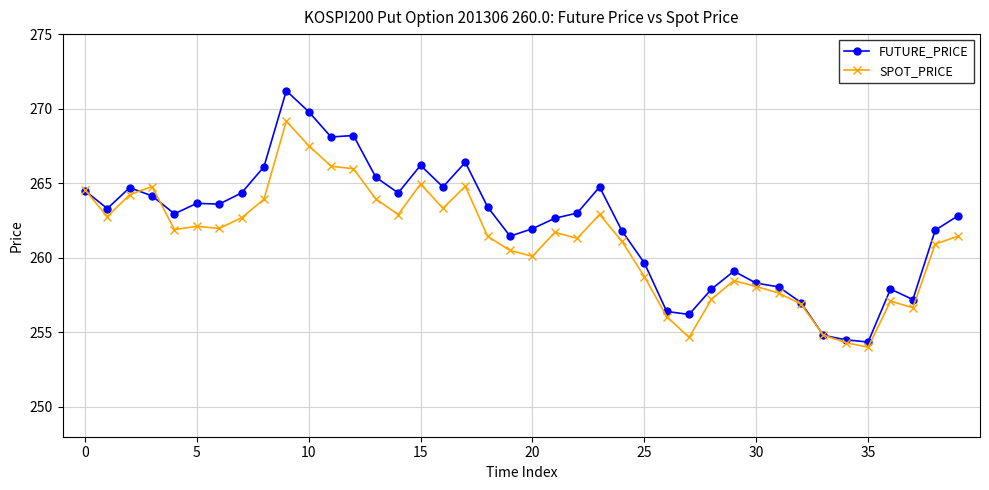

True or false: FUTURE_PRICE has more than 1 points higher than both neighbors.

True